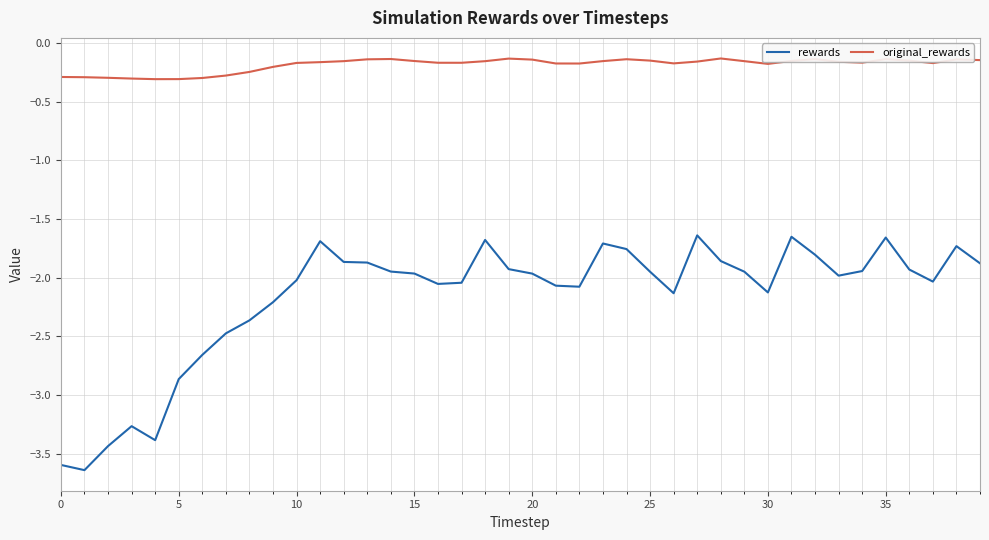

Which series has the widest spread of values?

rewards